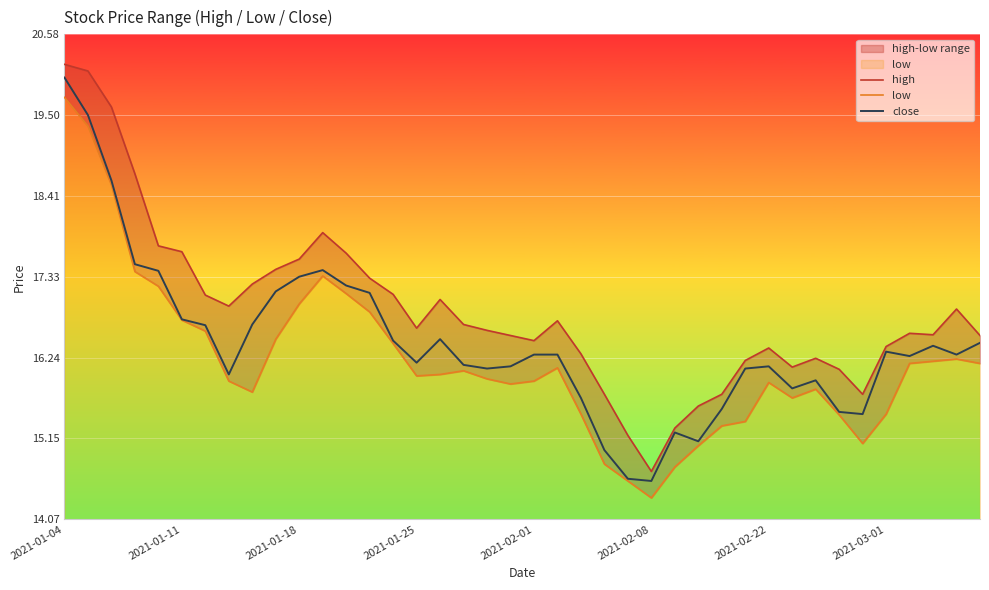

Is it true that close equals 16.1 at 2021-02-22?

True